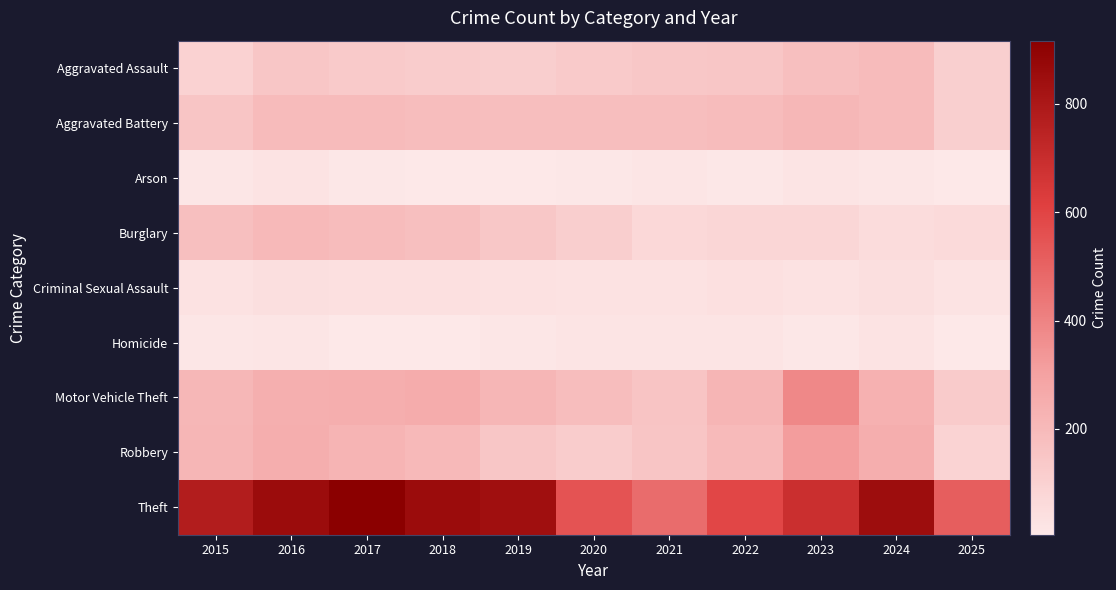

Rank the series at 2020 from lowest to highest value.

Arson, Homicide, Criminal Sexual Assault, Burglary, Robbery, Aggravated Assault, Aggravated Battery, Motor Vehicle Theft, Theft